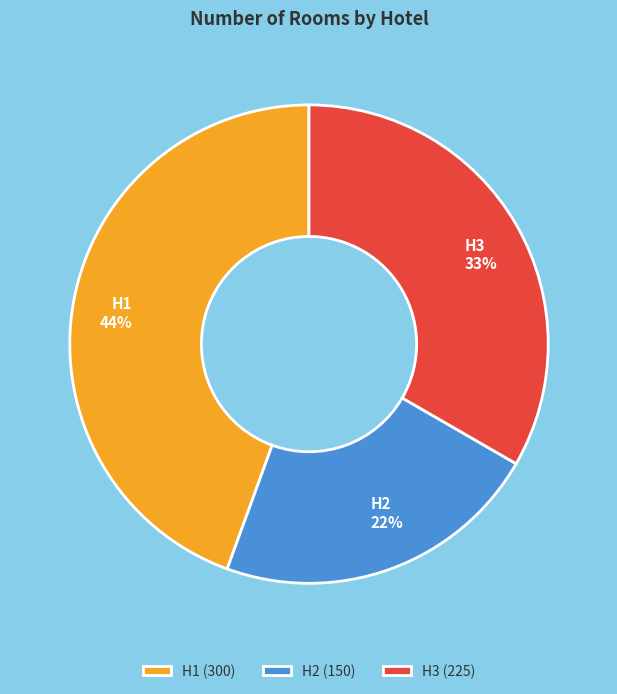

Do H3 and H2 together represent more than half of the pie?

Yes